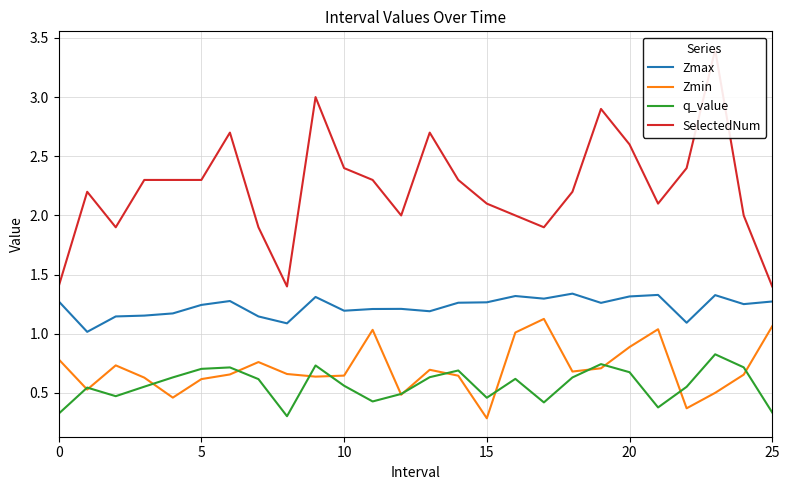

At how many categories does at least one series exceed 0?

26